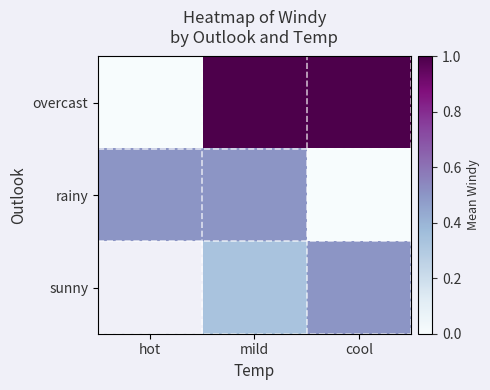

How many rainy values are between 0 and 1?

3